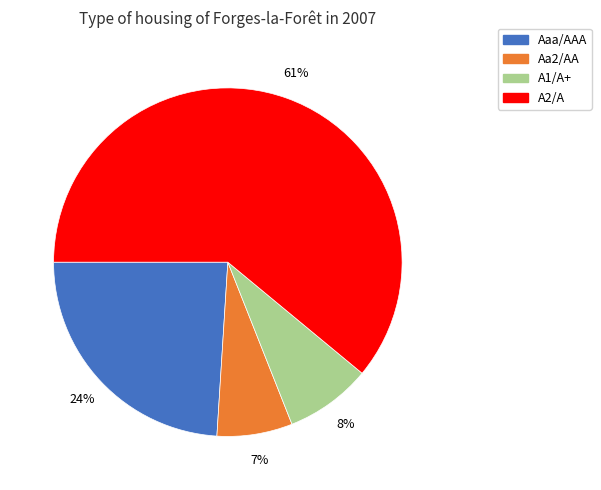

To the nearest percent, what is the average slice percentage?

25%